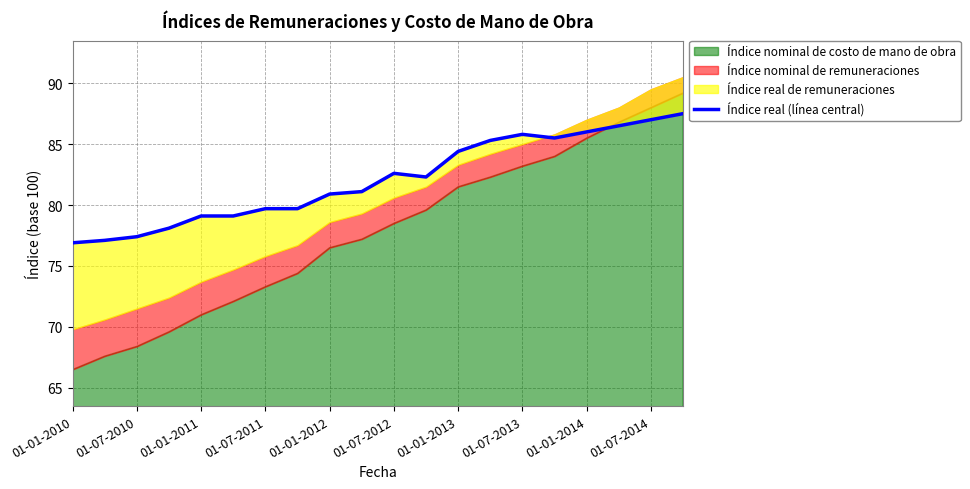

True or false: the data has more than 2 interior local peaks.

False